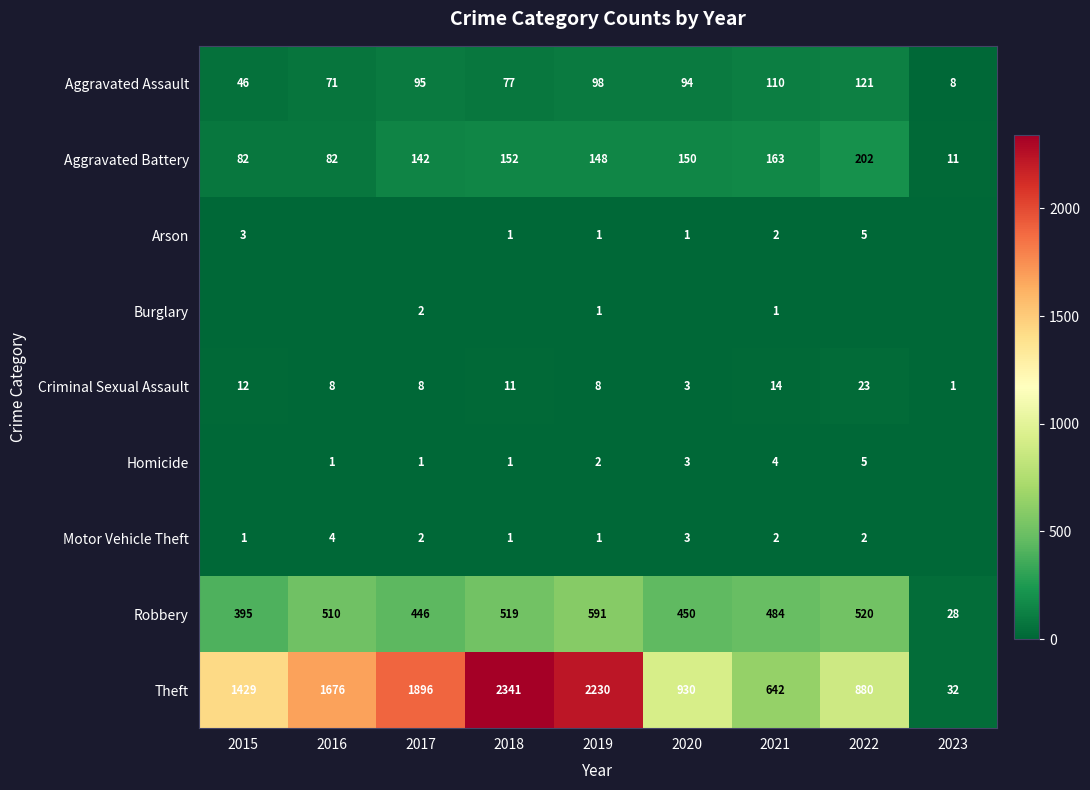

What is the total value across all series at 2021?

1422